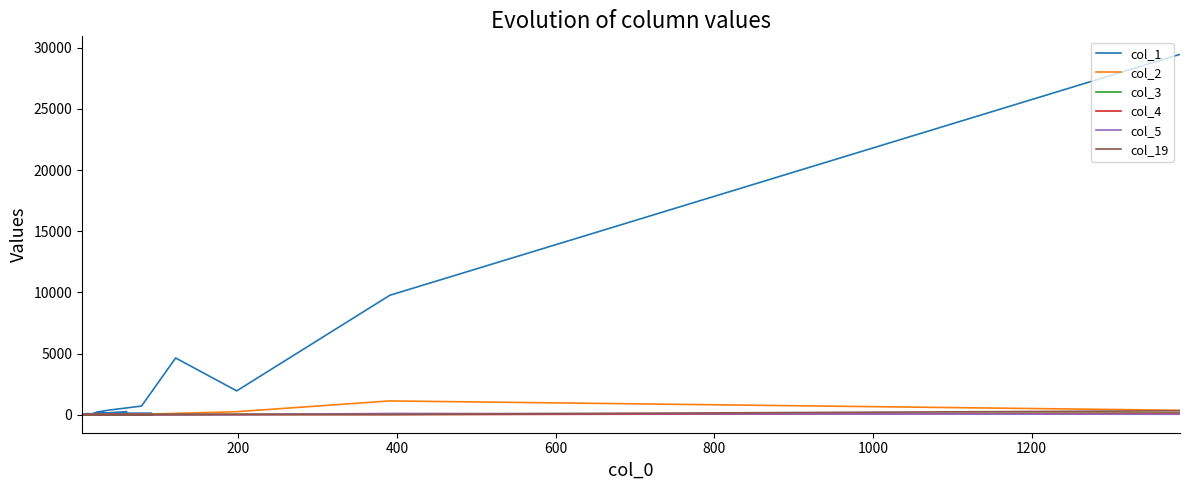

True or false: col_2 and col_5 cross at least once.

False